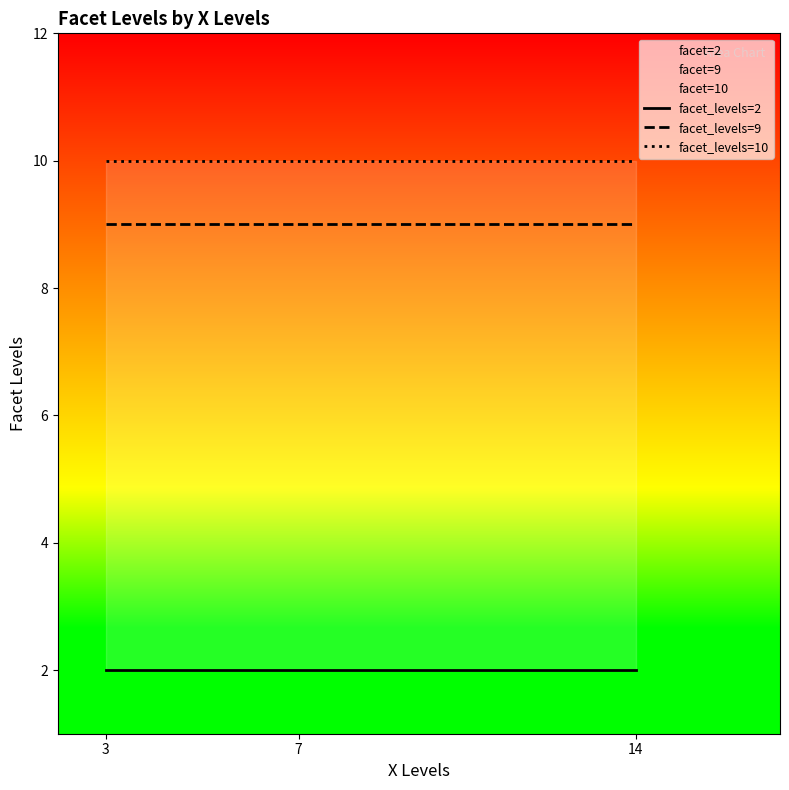

What is the sum of all facet_levels=2 values?

6